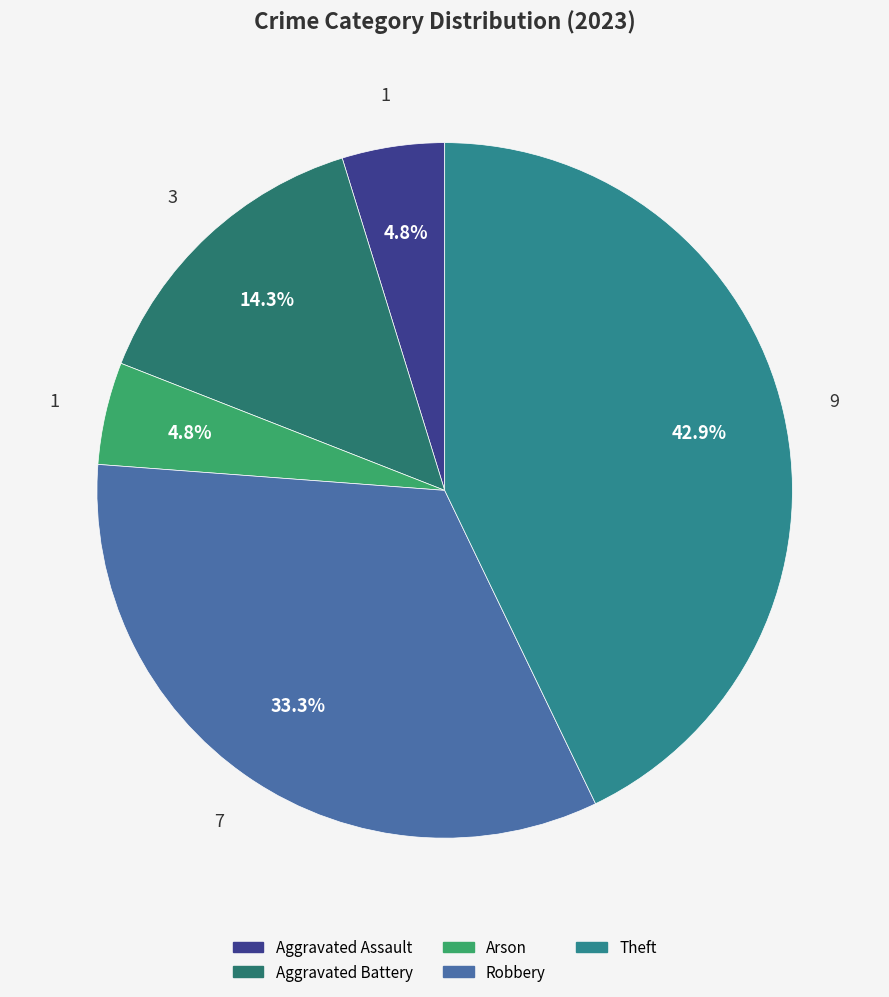

Rank the categories by value from highest to lowest.

Theft, Robbery, Aggravated Battery, Aggravated Assault, Arson